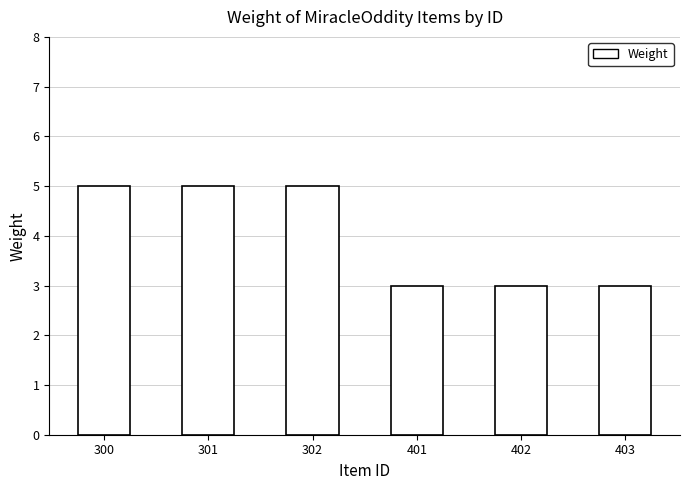

Reading left to right, extract all data points from this chart.

5	5	5	3	3	3